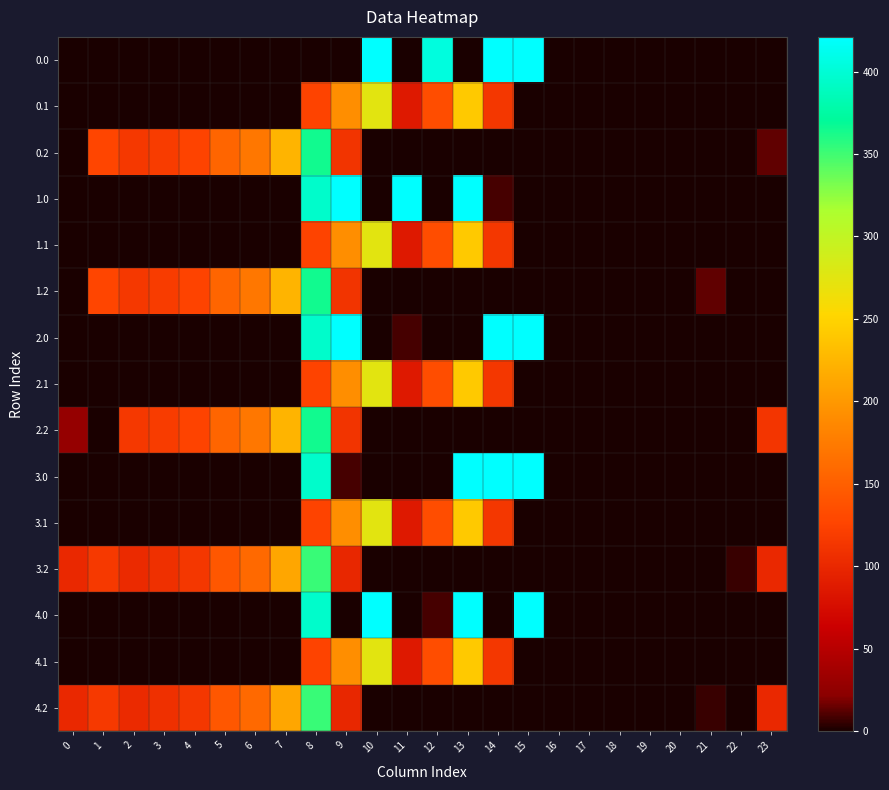

Rank the series by their maximum value, from lowest to highest.

0.1, 1.1, 2.1, 3.1, 4.1, 3.2, 4.2, 0.2, 1.2, 2.2, 0.0, 1.0, 2.0, 3.0, 4.0